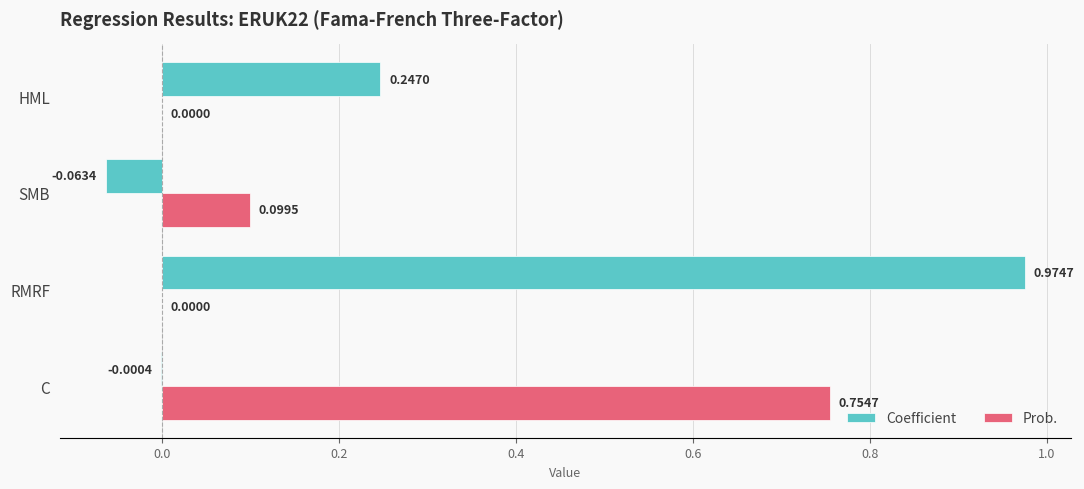

Which series has the largest total across all categories?

Coefficient